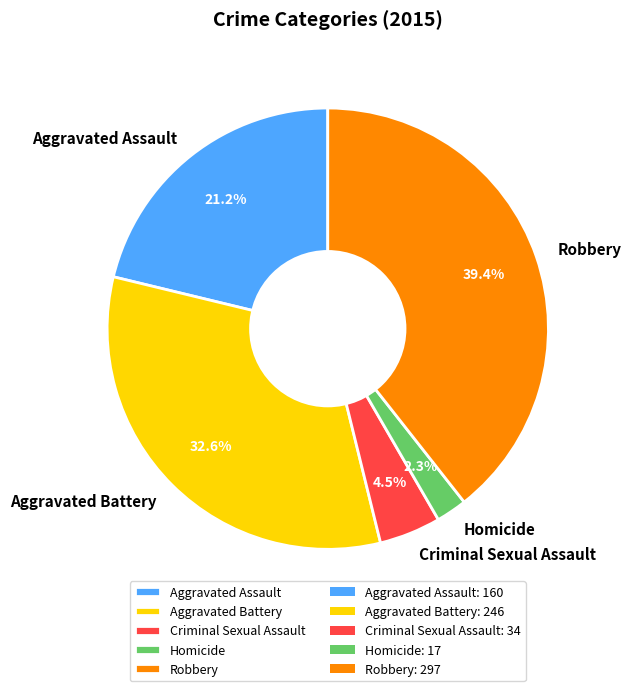

Approximately how many times larger is the value at Robbery compared to Aggravated Battery?

1.2